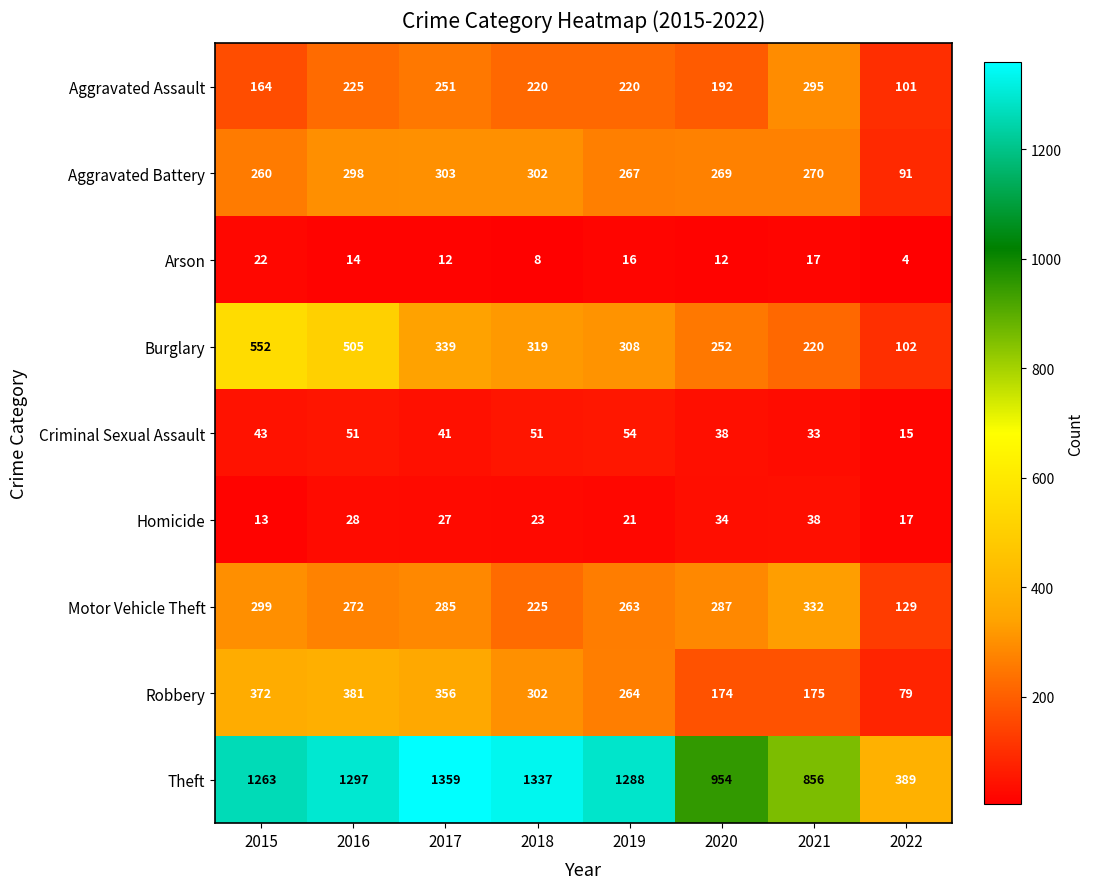

How many data points in Aggravated Assault are less than 220?

3